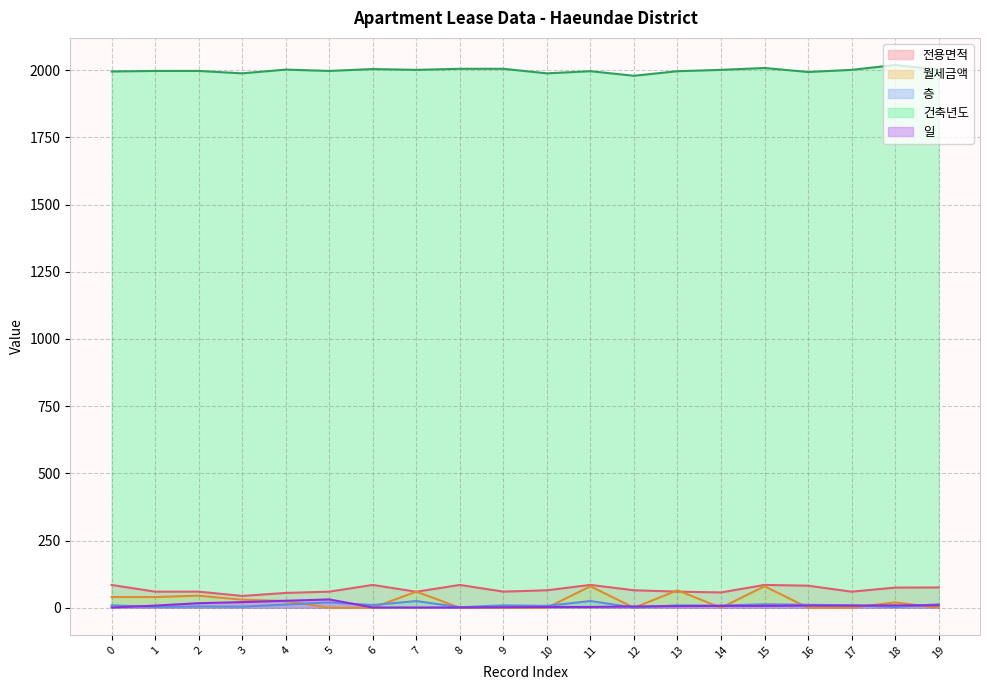

How many times do 일 and 월세금액 cross each other?

11